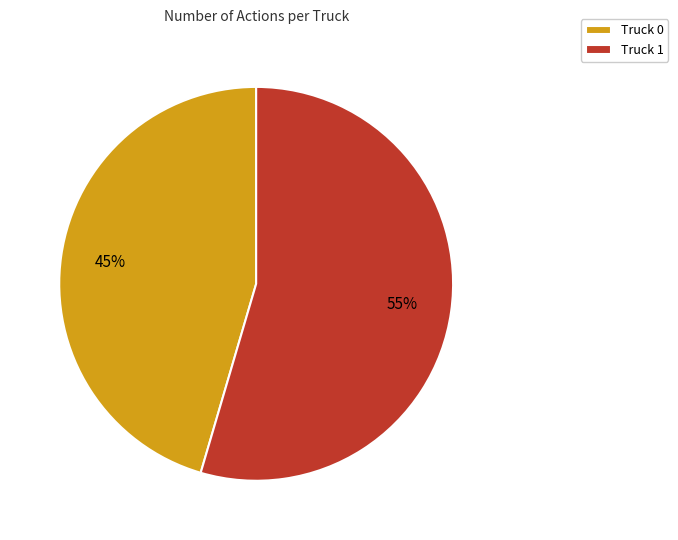

Count the number of slices in the pie.

2